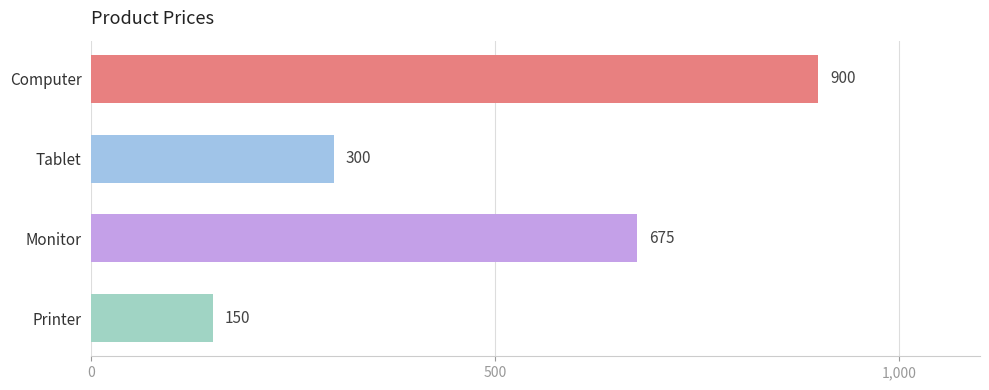

What is the value of the 4th bar from the top?

150